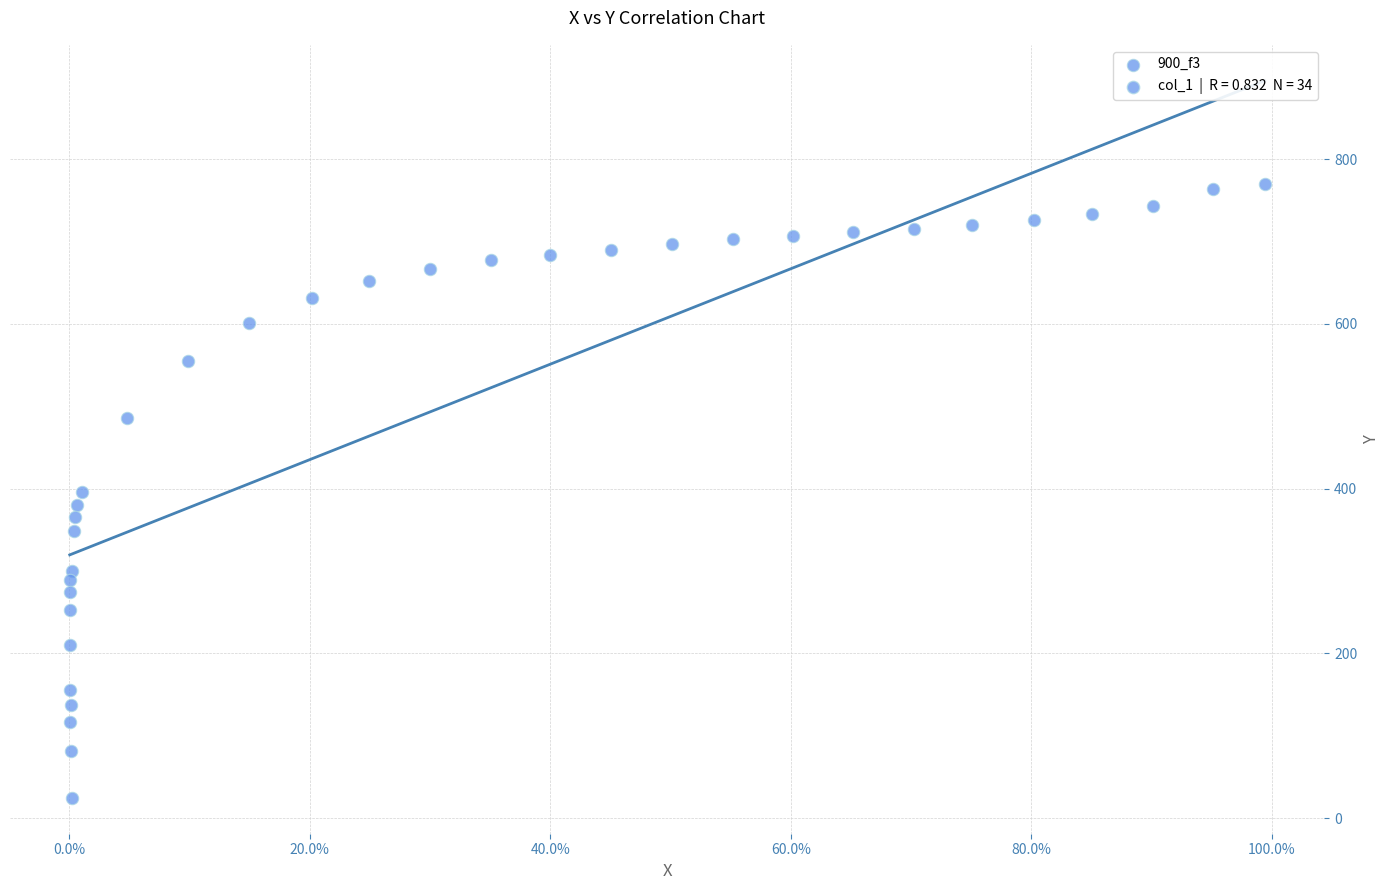

What is the range of X values (max minus min)?

1.0